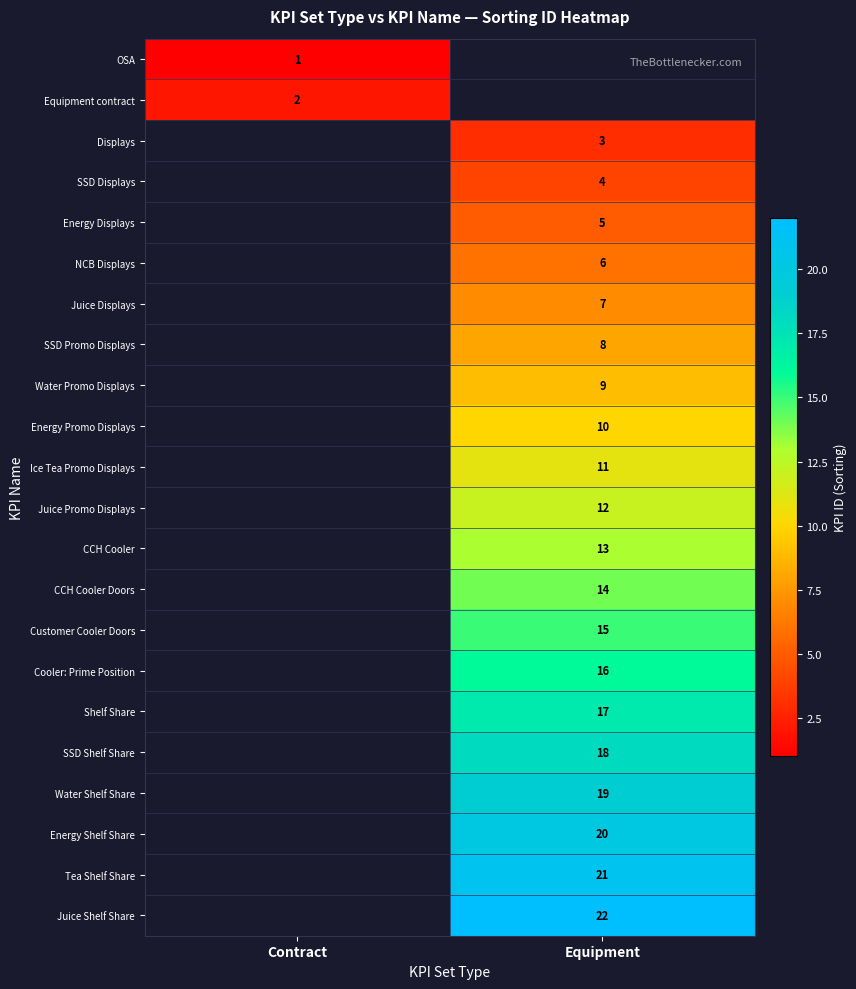

How many data points does each series have?

2